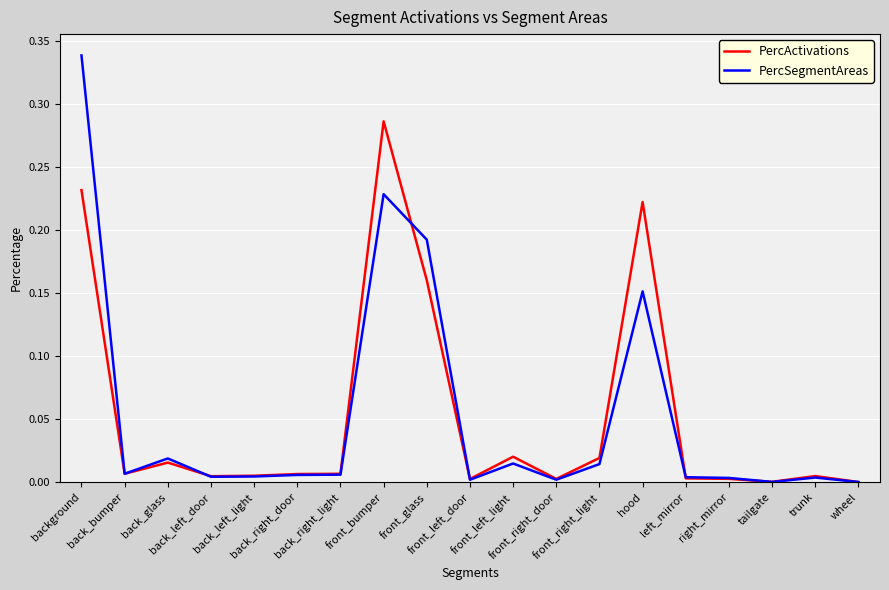

Which series has the largest range (max minus min)?

PercSegmentAreas